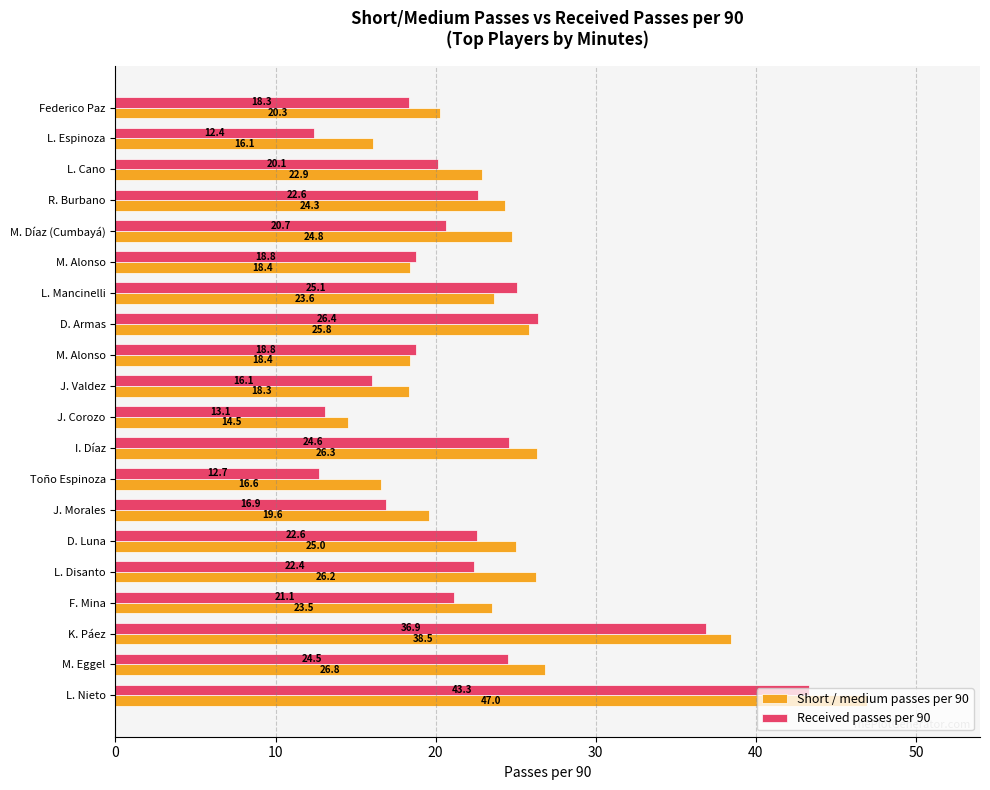

How many data points in Short / medium passes per 90 are above 23?

11